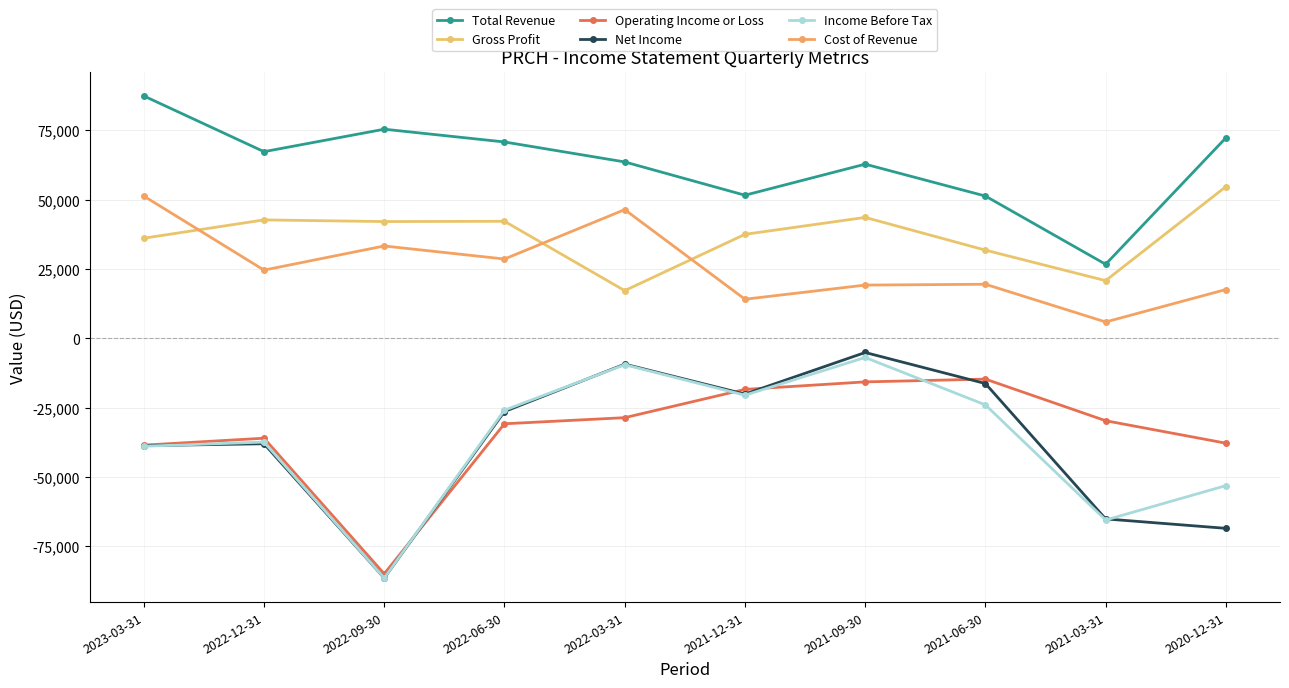

Is the value of Gross Profit at 2021-03-31 greater than the value of Net Income at 2022-06-30?

Yes